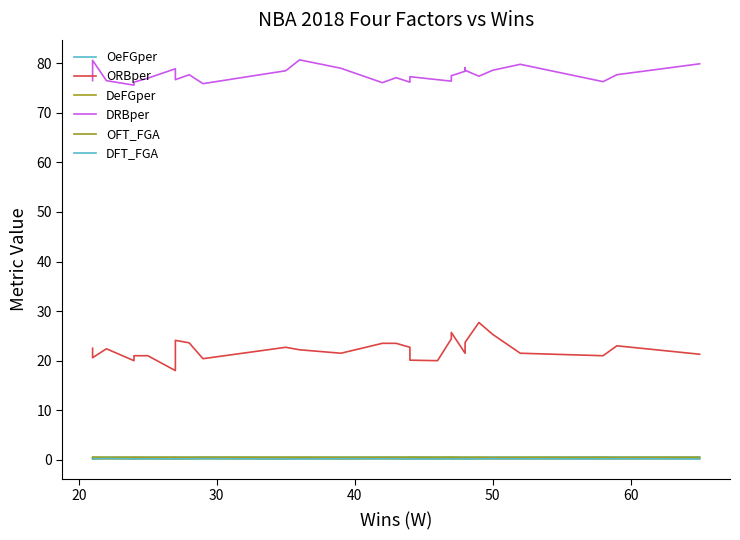

Is the value of DRBper at 28 greater than the value of DFT_FGA at 60?

Yes